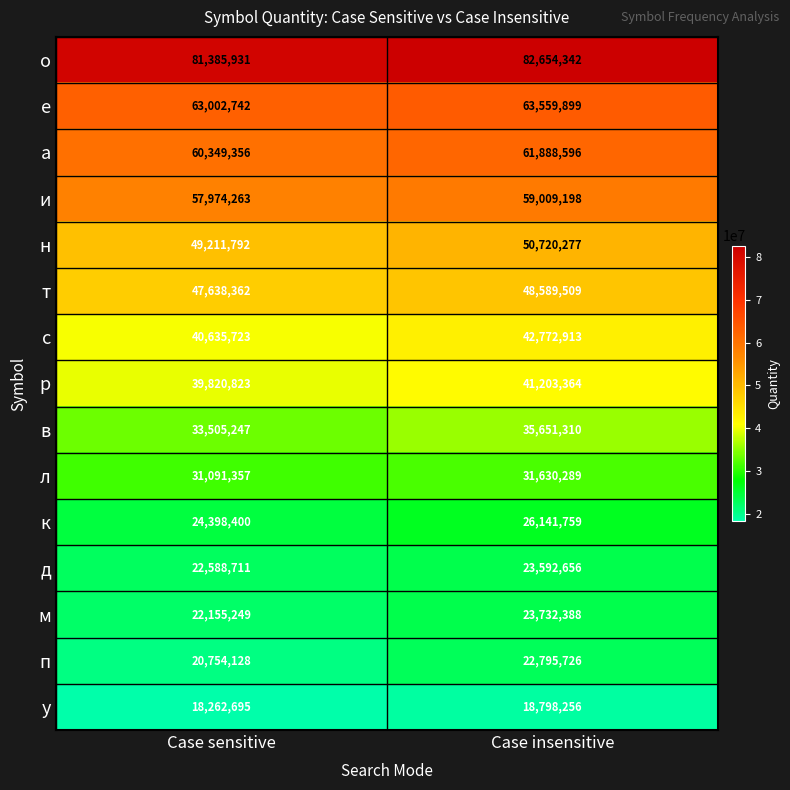

Rank the series at Case sensitive from lowest to highest value.

у, п, м, д, к, л, в, р, с, т, н, и, а, е, о